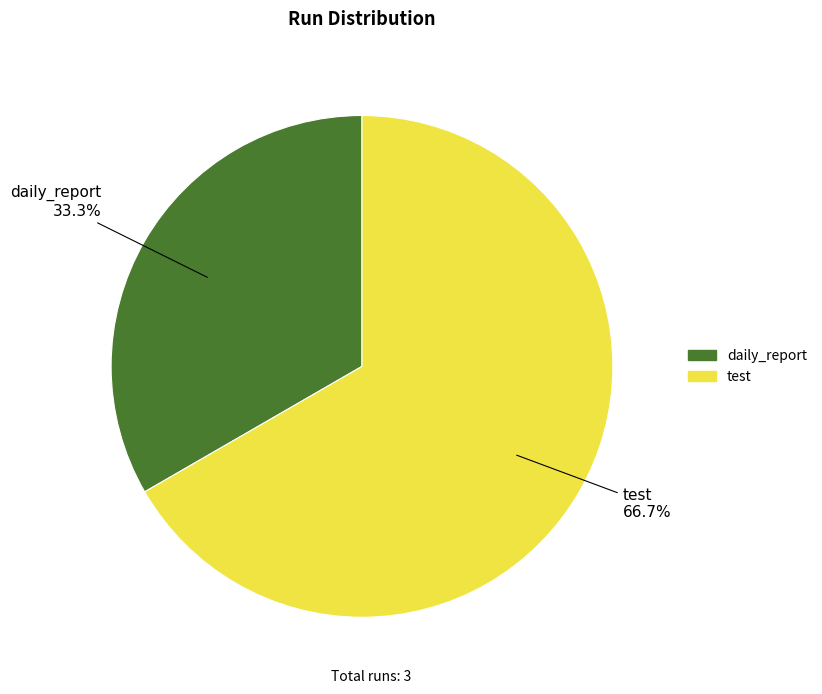

Which has a higher value, test or daily_report?

test